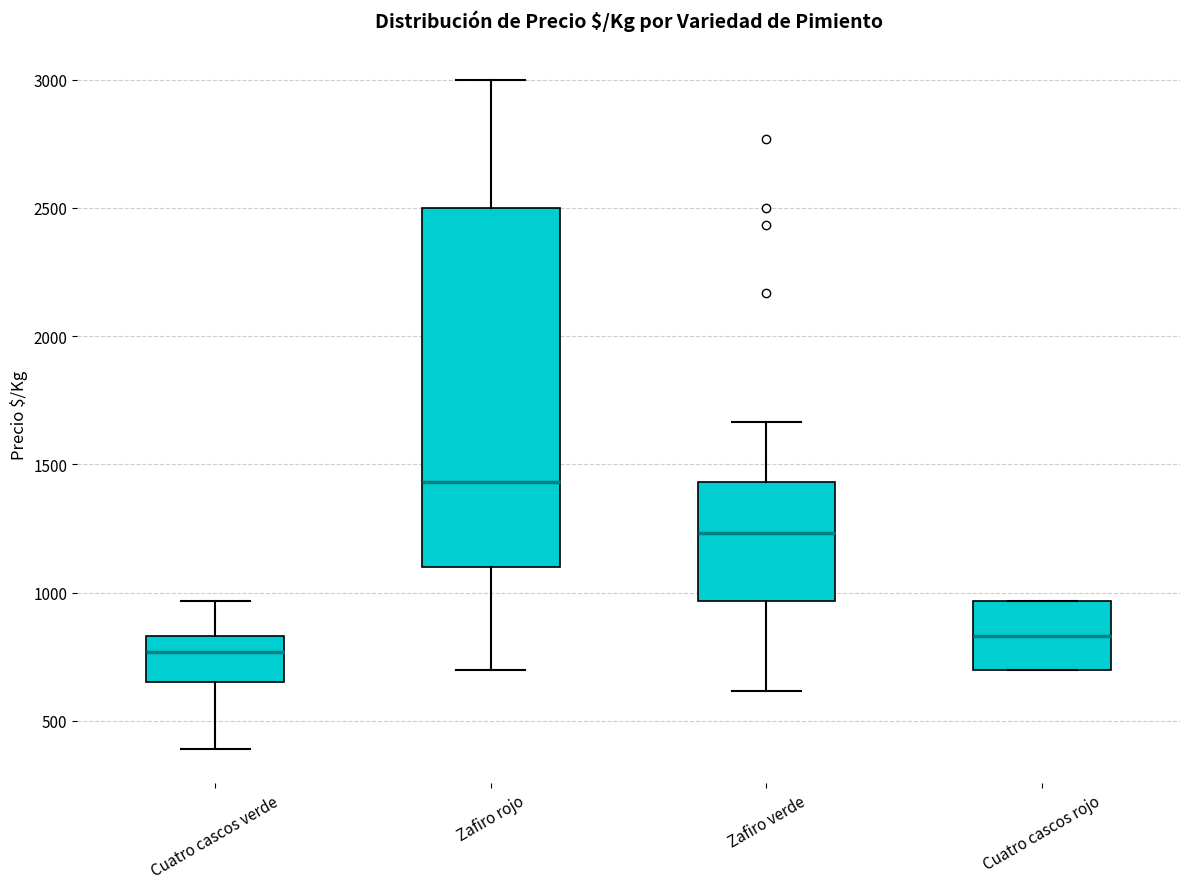

Comparing the boxes themselves (not the whiskers), which one is the tallest?

Zafiro rojo